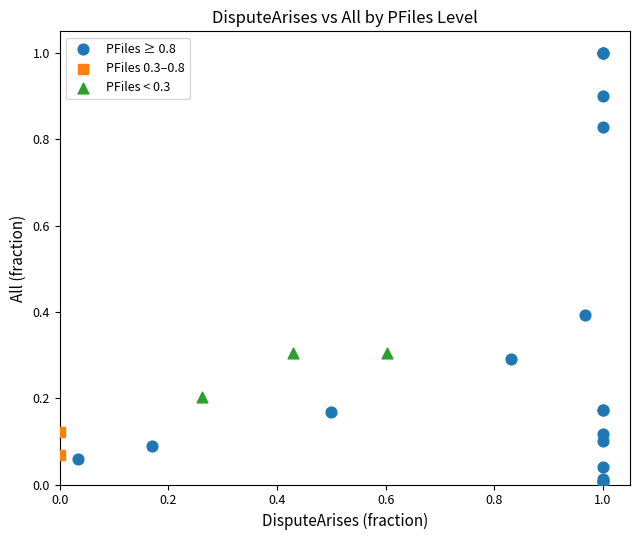

Which series reaches the minimum Y coordinate?

PFiles ≥ 0.8